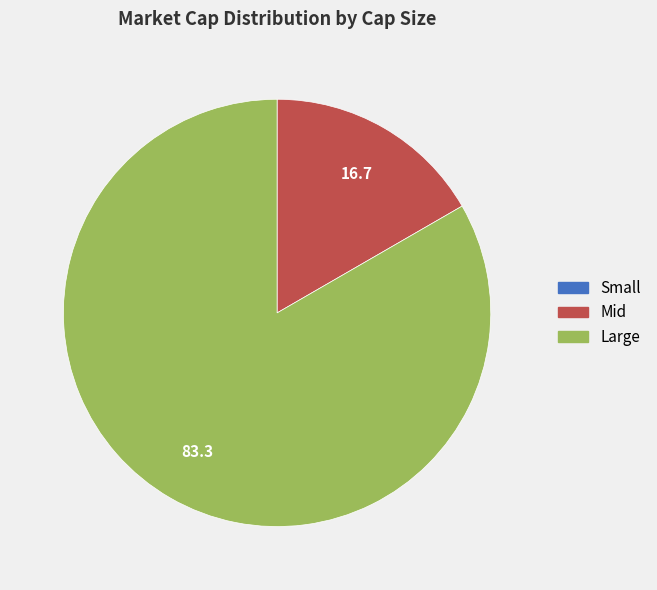

What is the largest slice in the pie chart?

Large